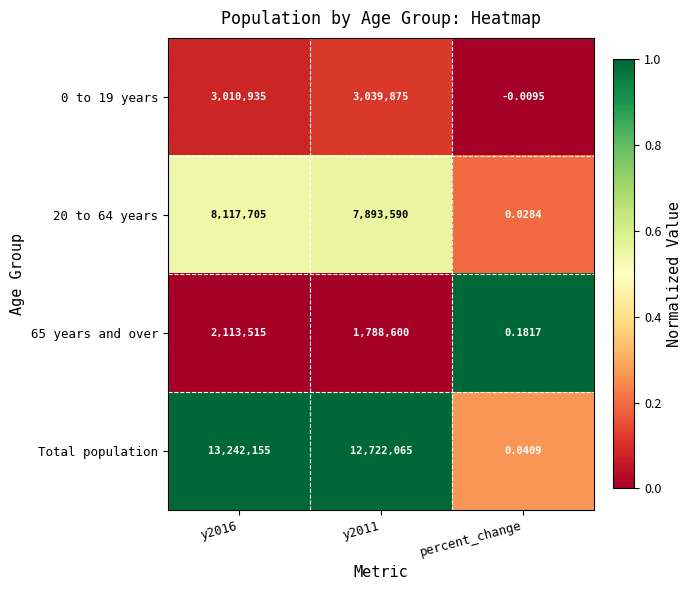

Which series has the largest total across all categories?

Total population